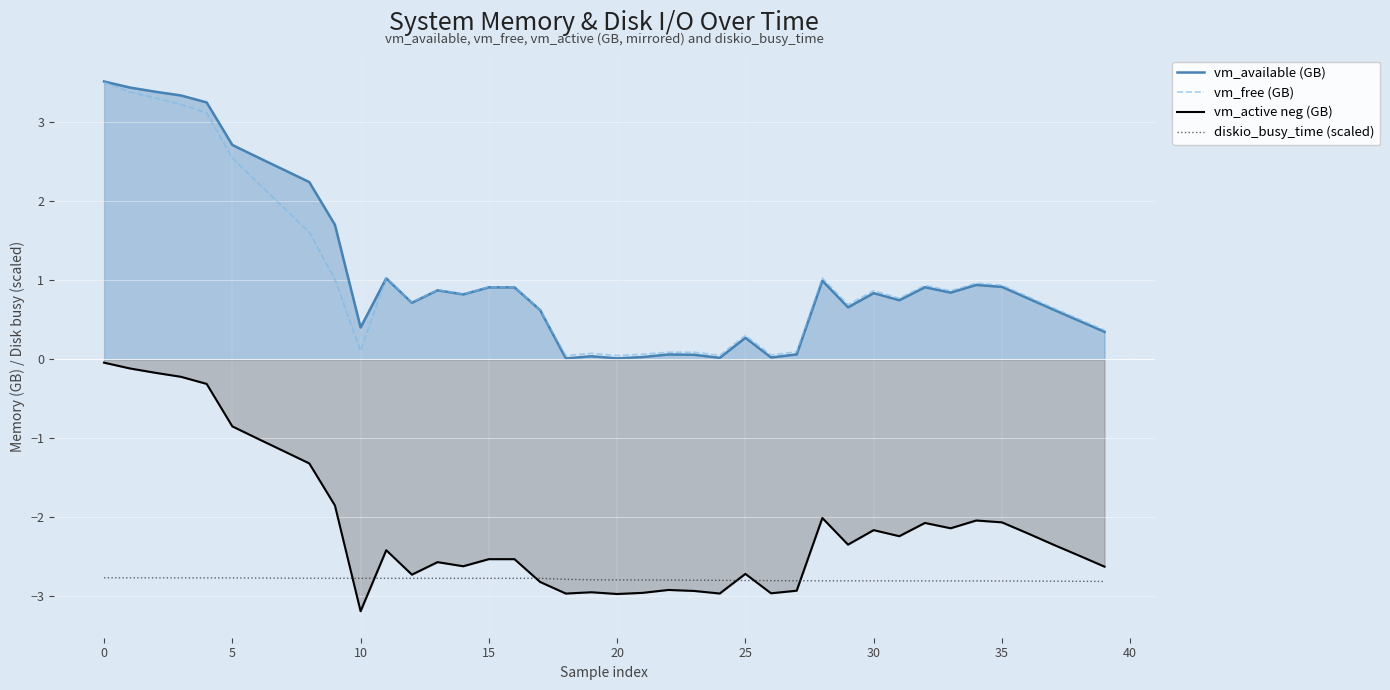

How many values in the vm_active neg (GB) series are below -2?

30